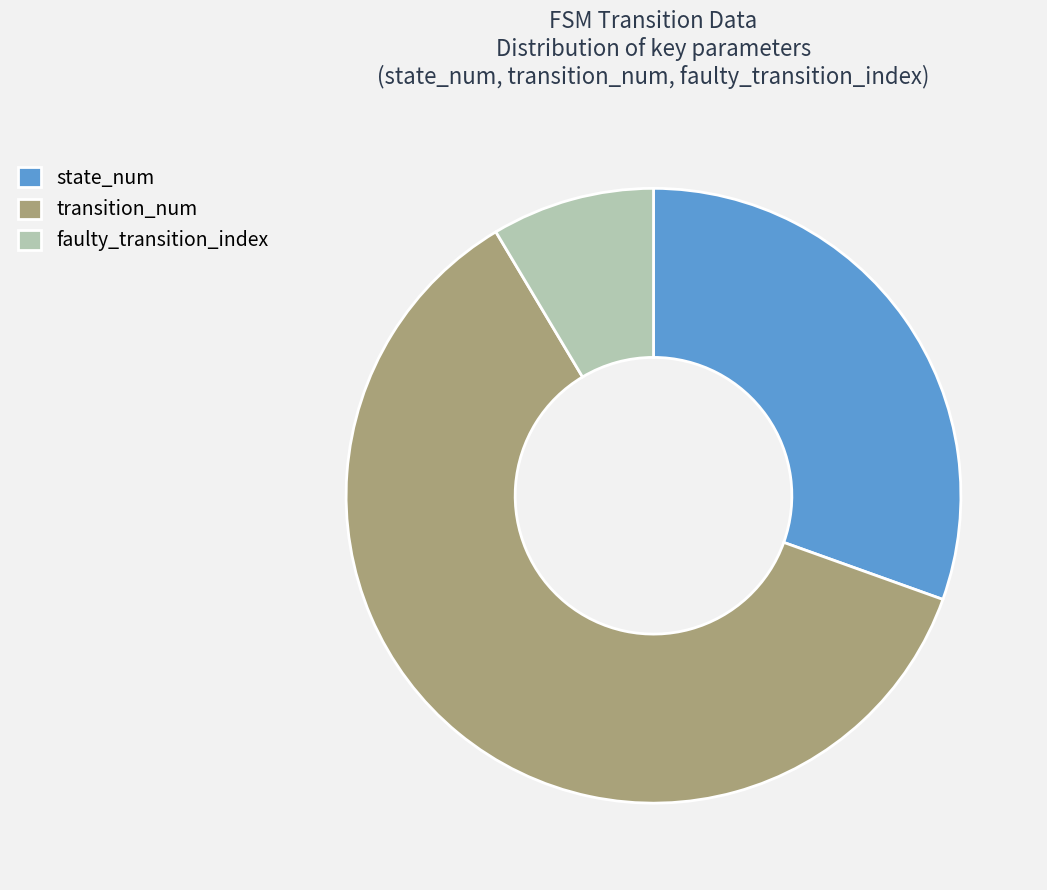

Approximately how many times larger is the value at state_num compared to faulty_transition_index?

3.6